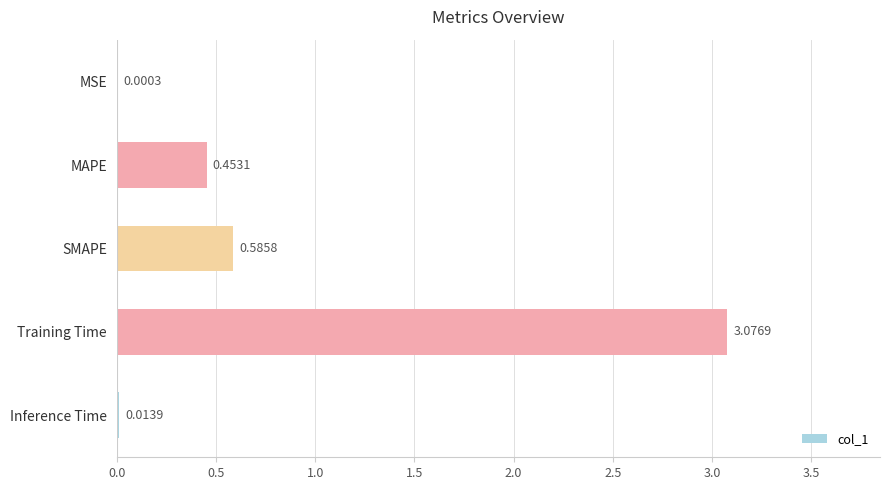

Which label corresponds to the largest value in the chart?

Training Time